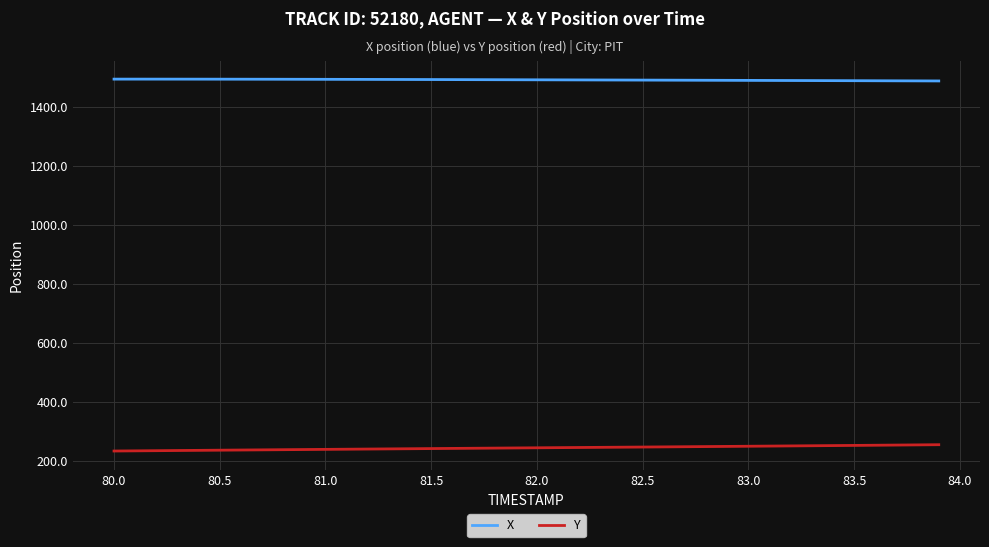

True or false: Y and X intersect in this chart.

False